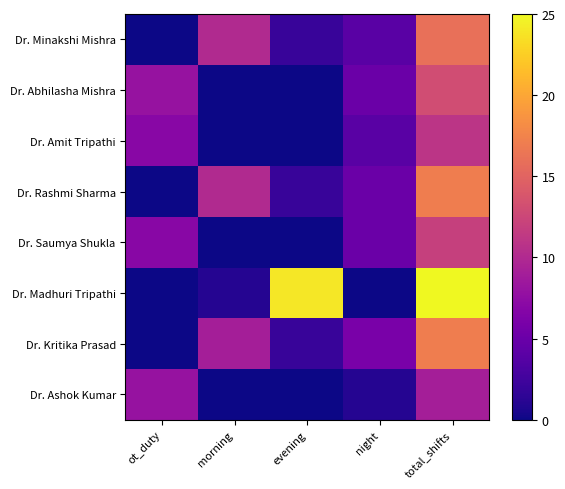

Reading left to right, transcribe all the data shown in this chart.

Dr. Minakshi Mishra: ot_duty=0	morning=10	evening=2	night=4	total_shifts=16
Dr. Abhilasha Mishra: ot_duty=8	morning=0	evening=0	night=5	total_shifts=13
Dr. Amit Tripathi: ot_duty=7	morning=0	evening=0	night=4	total_shifts=11
Dr. Rashmi Sharma: ot_duty=0	morning=10	evening=2	night=5	total_shifts=17
Dr. Saumya Shukla: ot_duty=7	morning=0	evening=0	night=5	total_shifts=12
Dr. Madhuri Tripathi: ot_duty=0	morning=1	evening=24	night=0	total_shifts=25
Dr. Kritika Prasad: ot_duty=0	morning=9	evening=2	night=6	total_shifts=17
Dr. Ashok Kumar: ot_duty=8	morning=0	evening=0	night=1	total_shifts=9